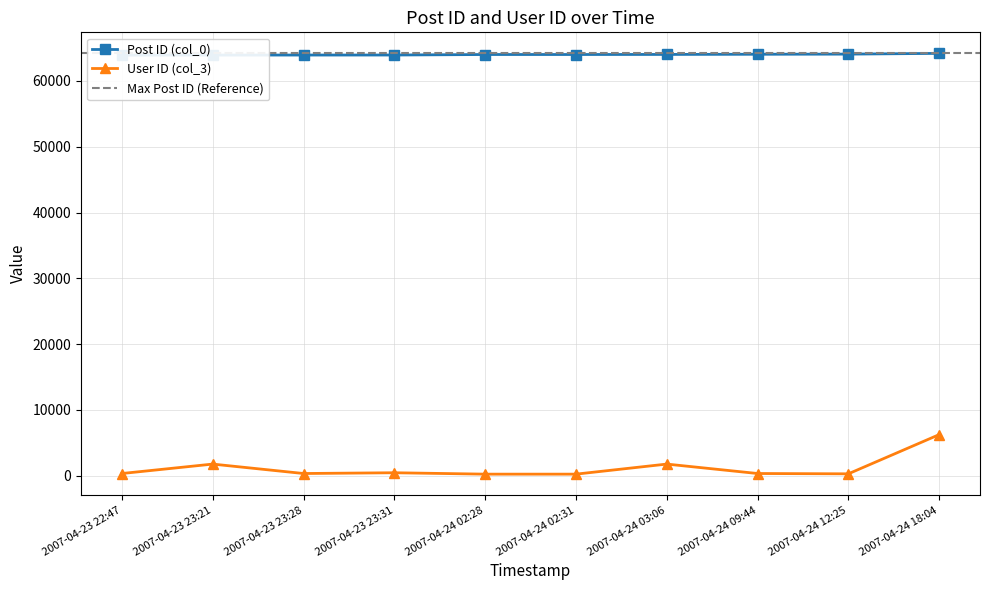

Does the chart display data point markers on the line(s)?

Yes